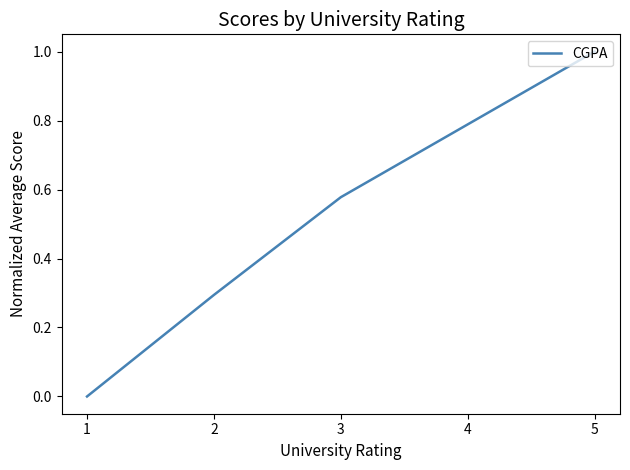

How many values exceed 0?

4